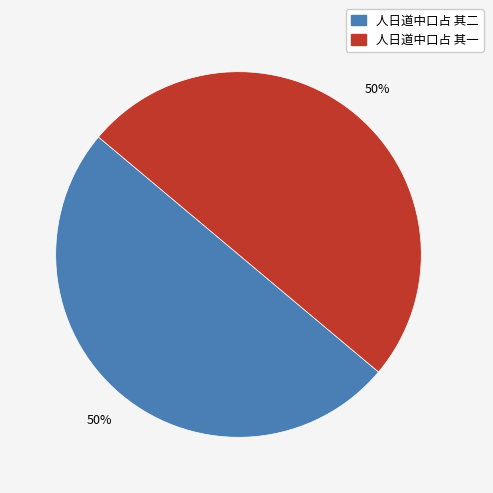

Approximately how many times larger is the value at 人日道中口占 其二 compared to 人日道中口占 其一?

1.0